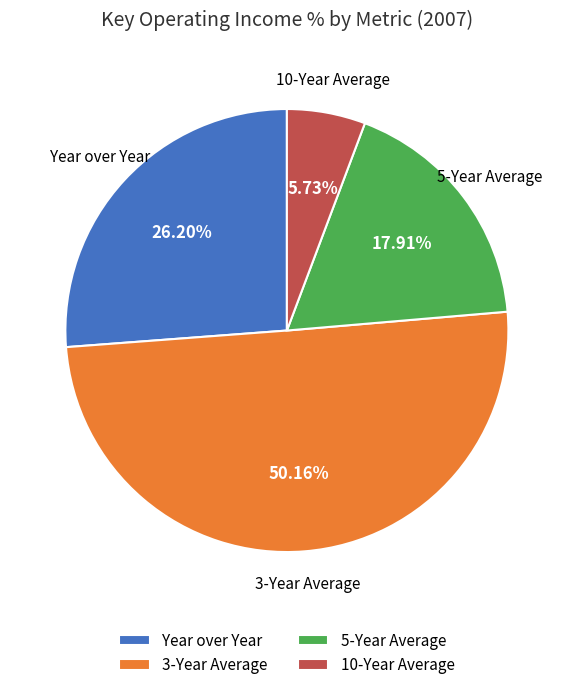

To the nearest percent, what is the difference between the 3-Year Average and Year over Year slice percentages?

24%